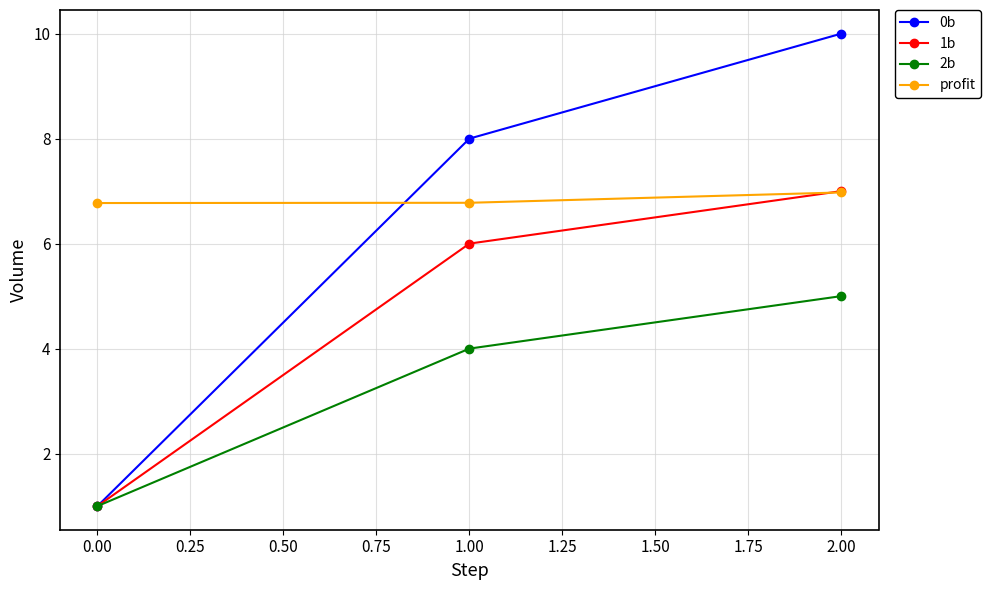

The profit series shows 7.0 at 2.00. True or false?

True